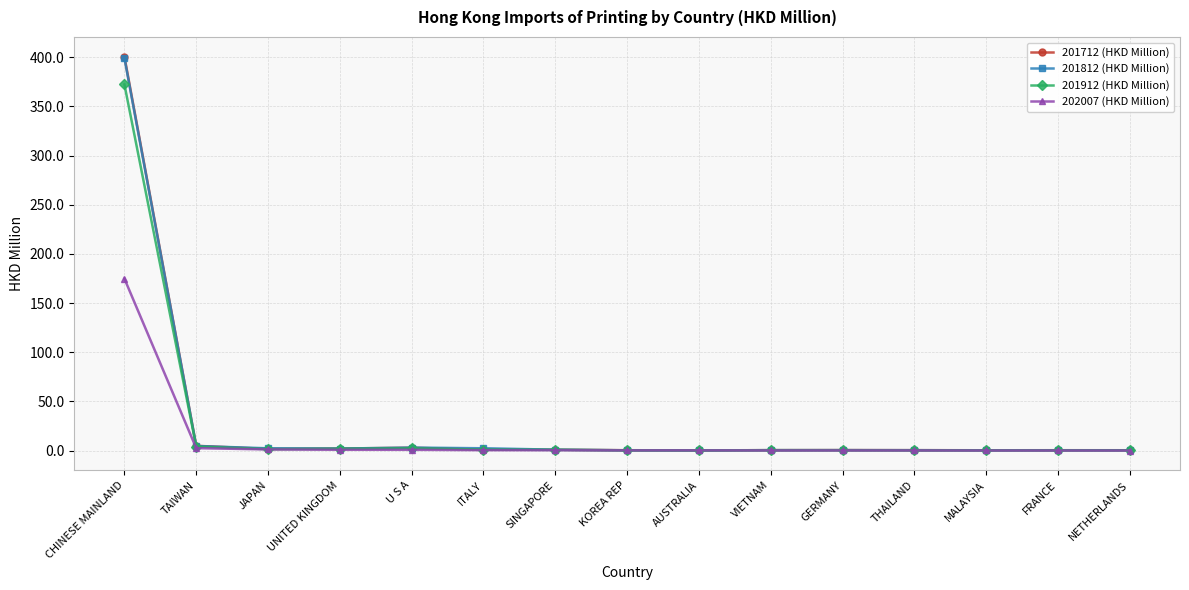

True or false: 201912 (HKD Million) has more than 1 interior local peaks.

True